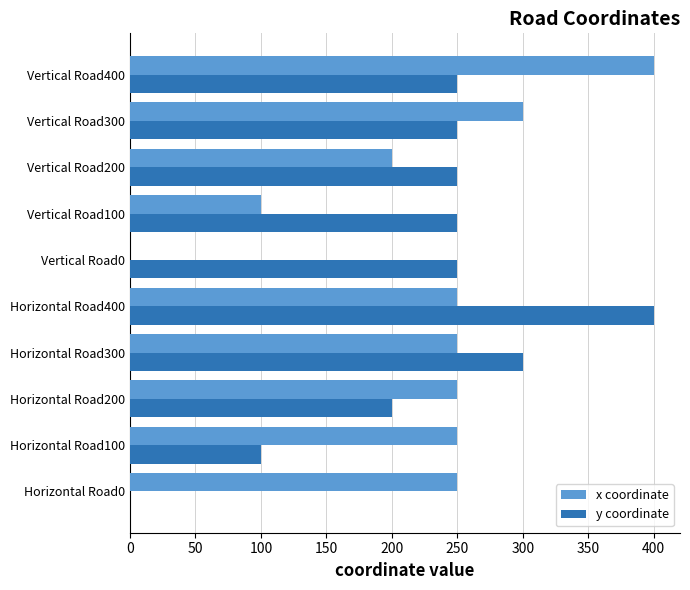

Is the value of y coordinate at Horizontal Road100 greater than the value of x coordinate at Horizontal Road0?

No